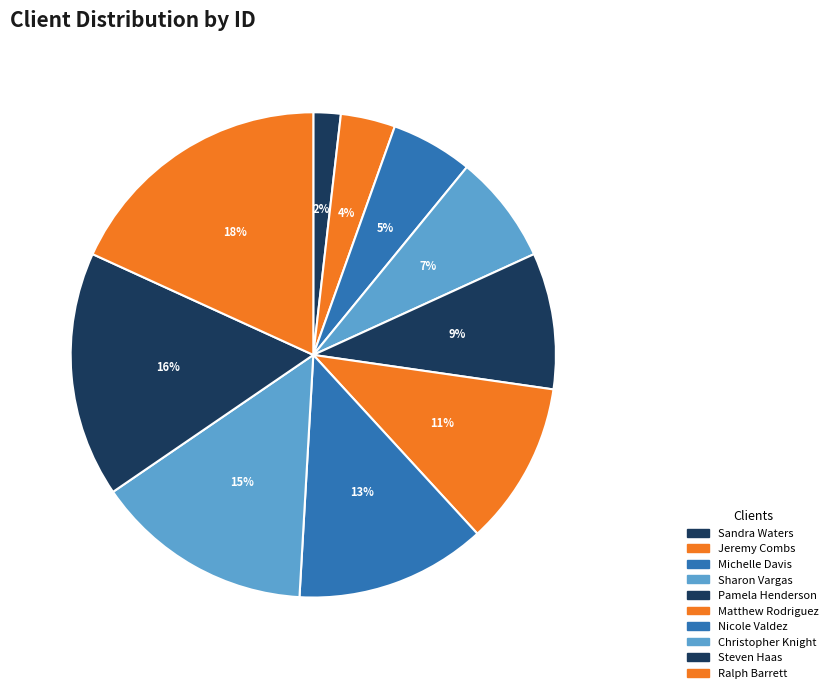

Which slice is the largest?

Ralph Barrett